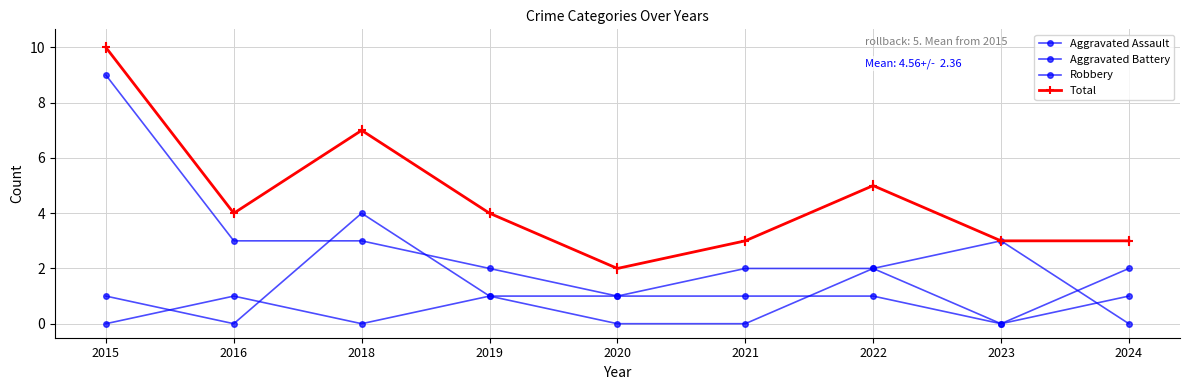

True or false: Total and Aggravated Assault intersect in this chart.

False